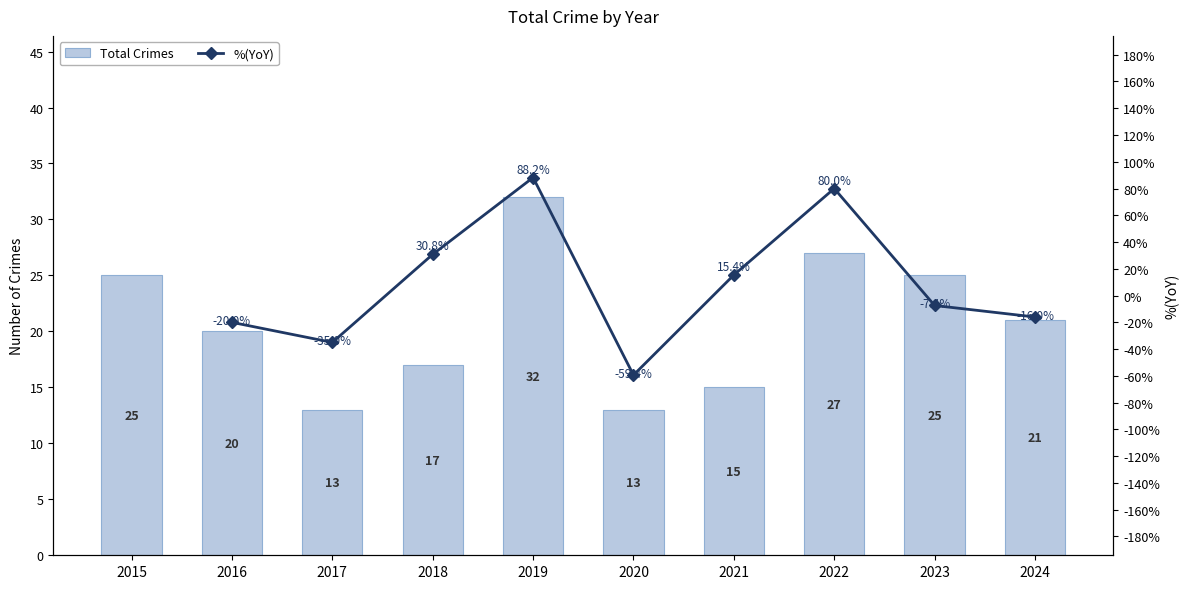

Count the number of values greater than 21.

4